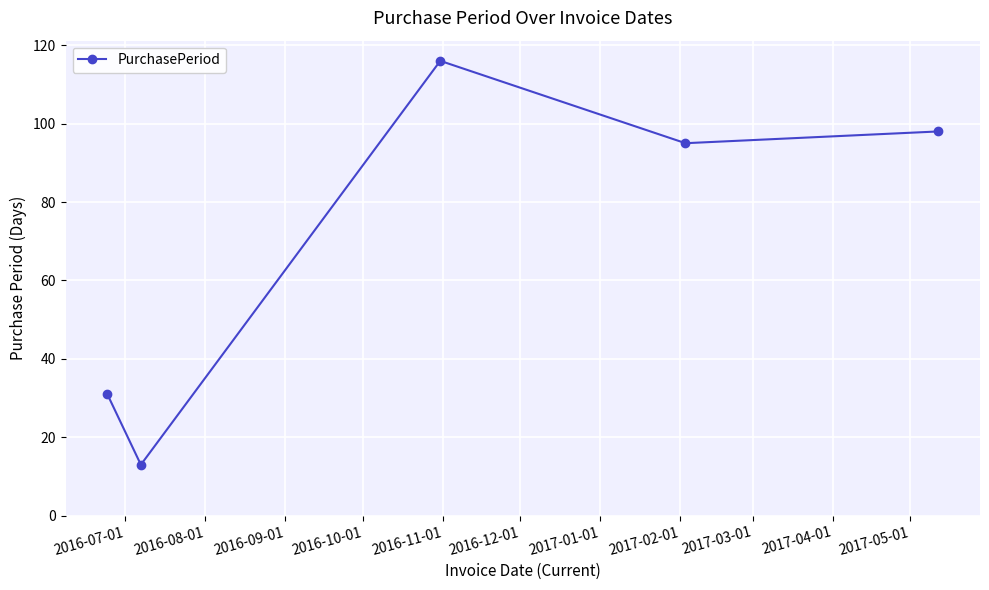

How many points are higher than both their immediate neighbors (excluding endpoints)?

1